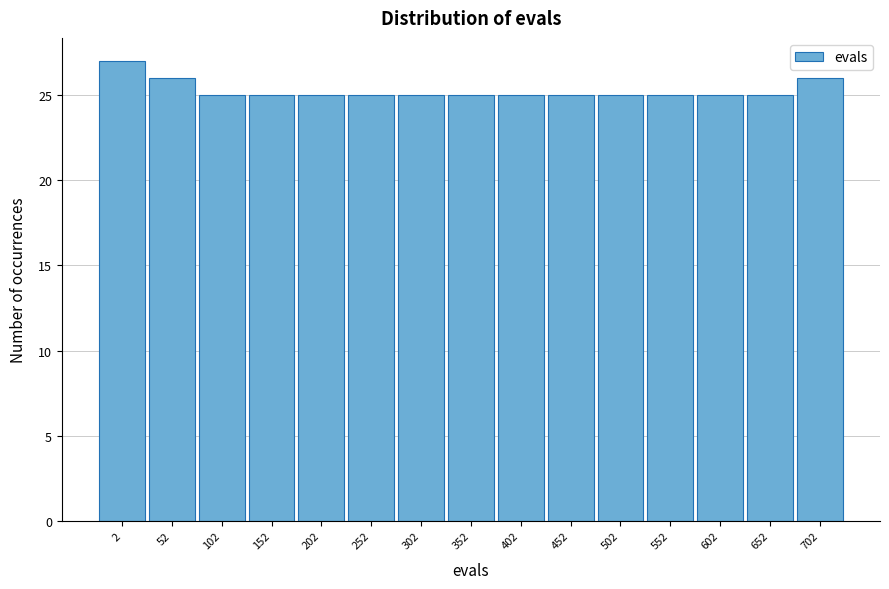

Reading right to left, extract all data points from this chart.

26	25	25	25	25	25	25	25	25	25	25	25	25	26	27